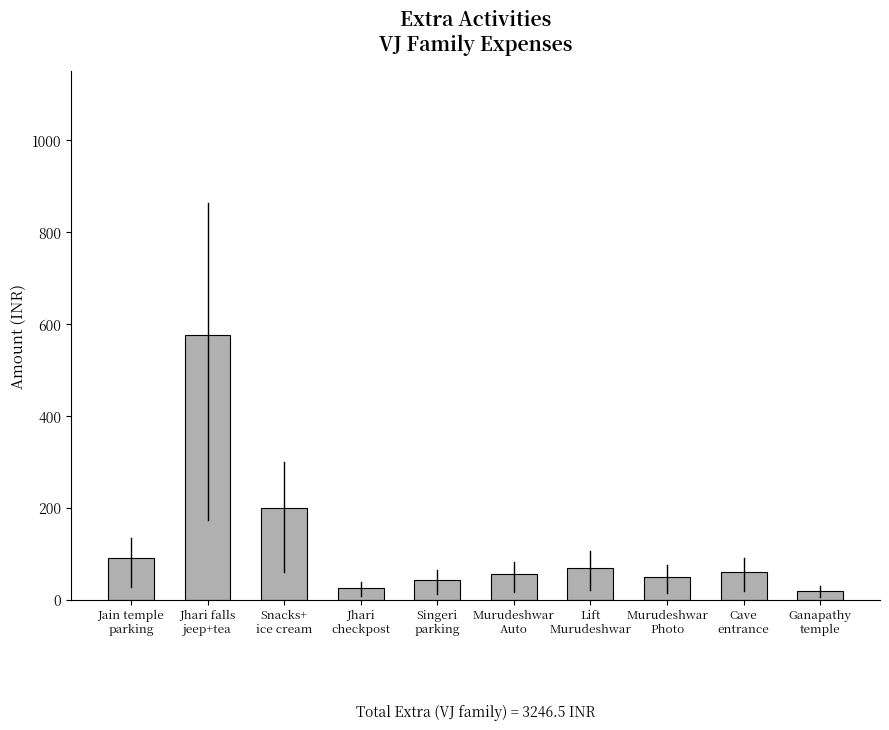

What is the difference between the values at Jhari
checkpost and Singeri
parking?

17.5